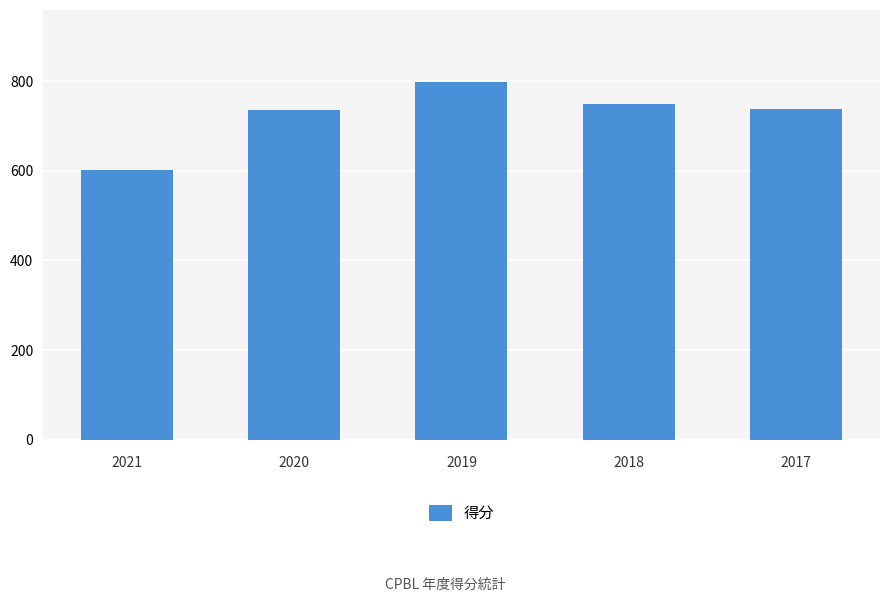

How many distinct data groups are displayed?

1